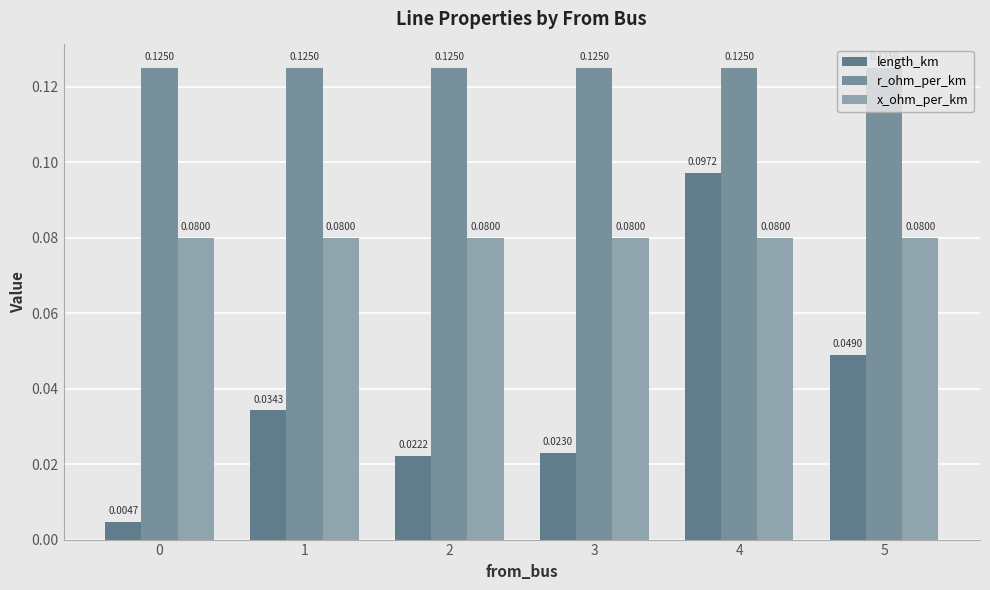

What is the lowest value of the r_ohm_per_km series?

0.1